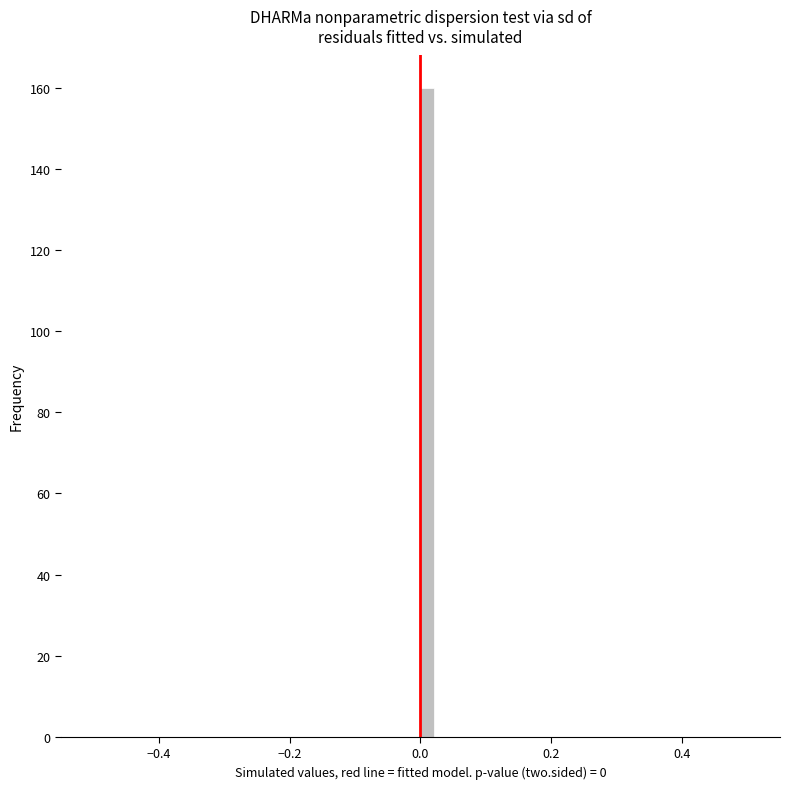

Read against the x-axis, roughly where is the centre of the tallest bar?

0.02